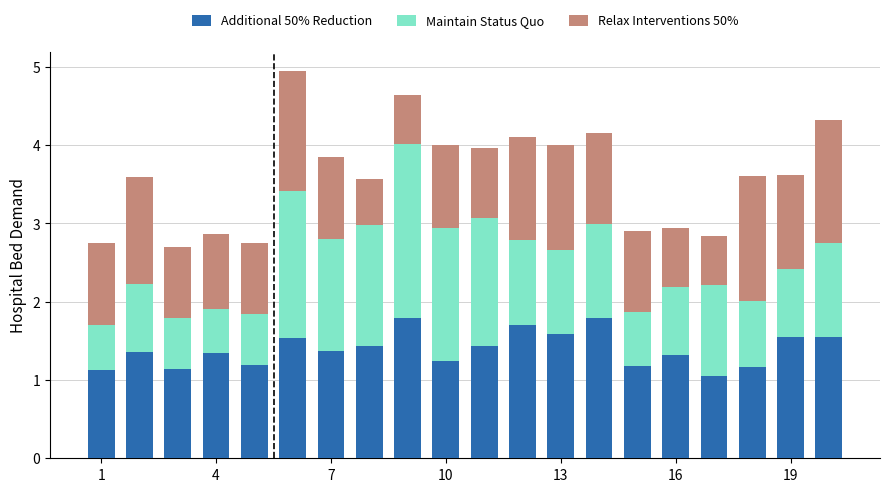

How many bars are there in total?

20